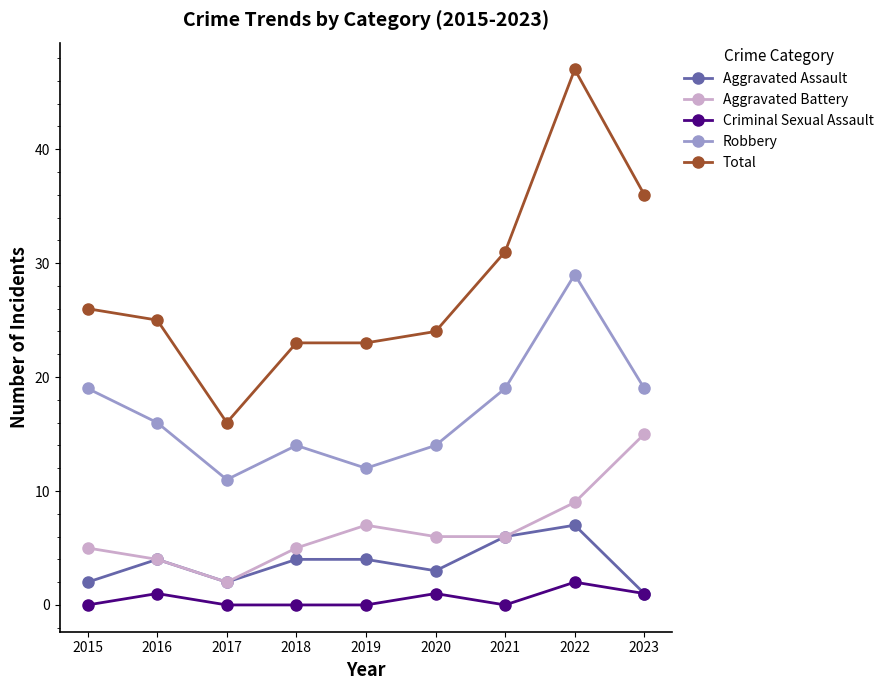

What is the value of the Total point at the 3rd from the left?

16